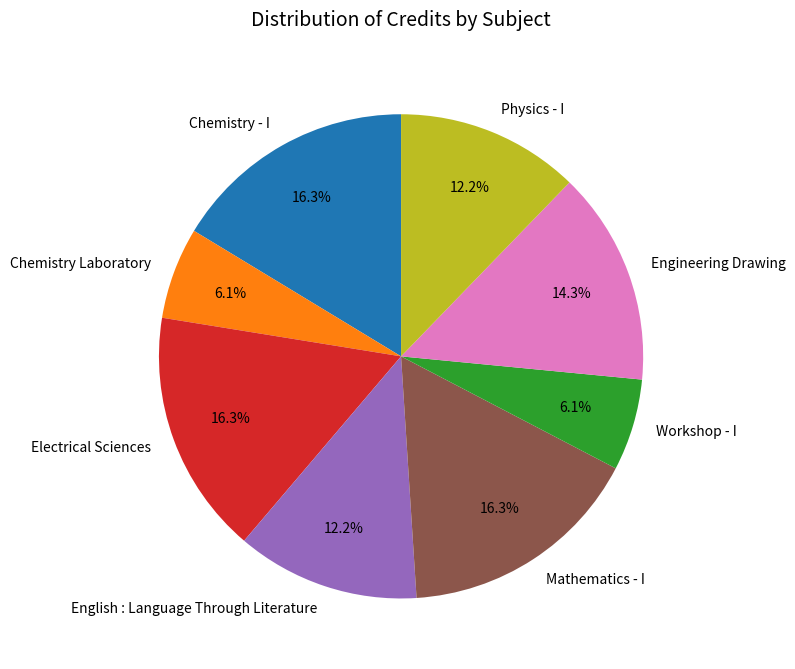

Does Chemistry Laboratory represent more than half of the total?

No